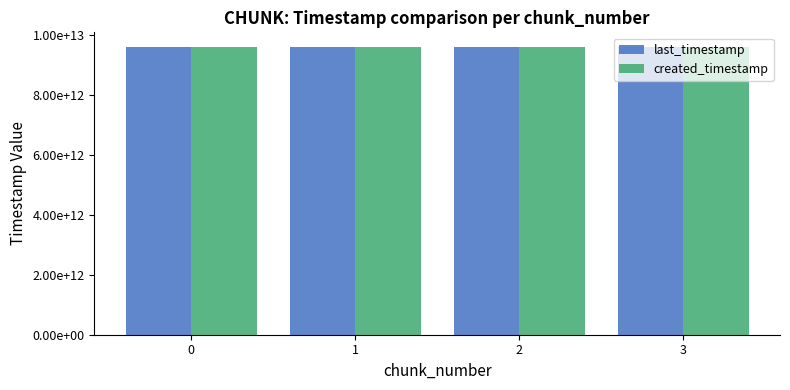

Reading left to right, transcribe all the data shown in this chart.

last_timestamp: 9599576040794	9600344791813	9601113115114	9601429313738
created_timestamp: 9599024310731	9599606863159	9600375582026	9601143692636